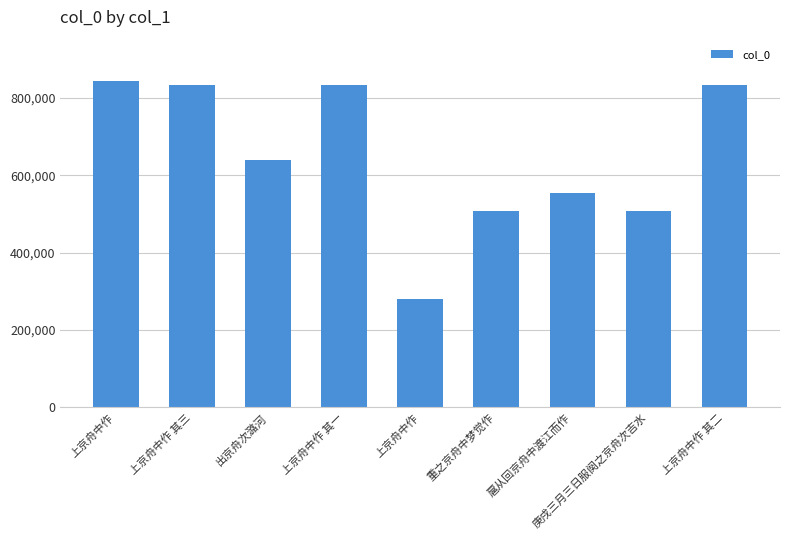

What is the label of the 5th bar from the right?

上京舟中作